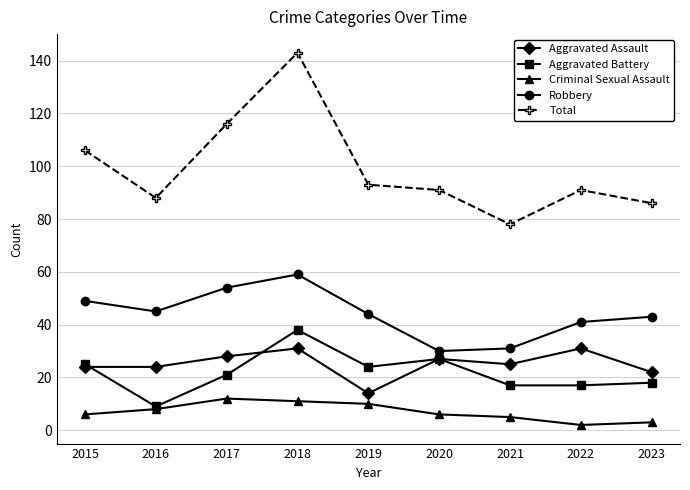

Reading left to right, extract all data points from this chart.

Aggravated Assault: 2015=24	2016=24	2017=28	2018=31	2019=14	2020=27	2021=25	2022=31	2023=22
Aggravated Battery: 2015=25	2016=9	2017=21	2018=38	2019=24	2020=27	2021=17	2022=17	2023=18
Criminal Sexual Assault: 2015=6	2016=8	2017=12	2018=11	2019=10	2020=6	2021=5	2022=2	2023=3
Robbery: 2015=49	2016=45	2017=54	2018=59	2019=44	2020=30	2021=31	2022=41	2023=43
Total: 2015=106	2016=88	2017=116	2018=143	2019=93	2020=91	2021=78	2022=91	2023=86